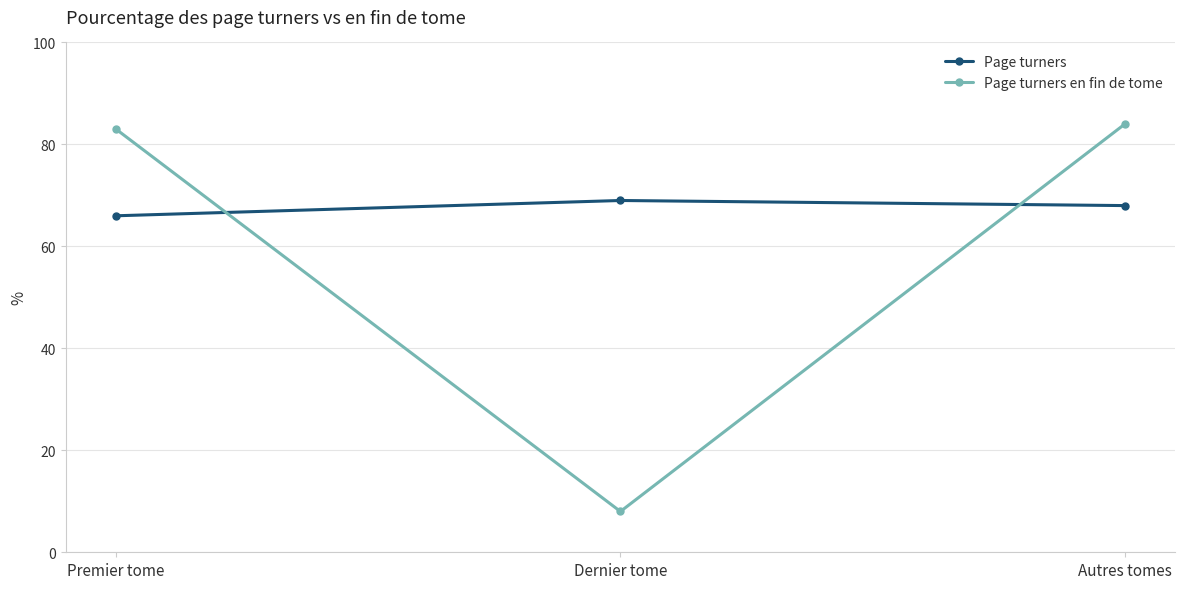

What is the difference between the highest and lowest values at Autres tomes?

16